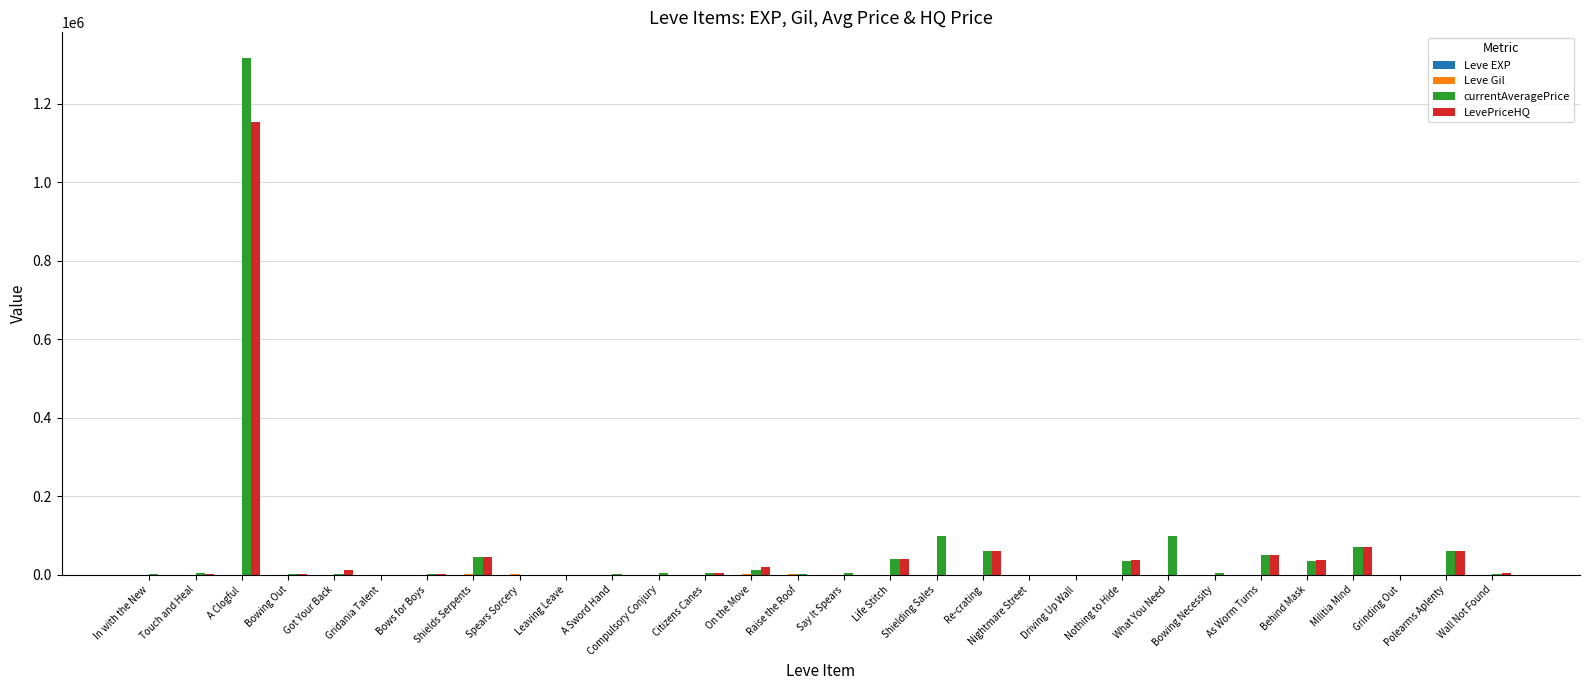

How many series are shown in this chart?

4